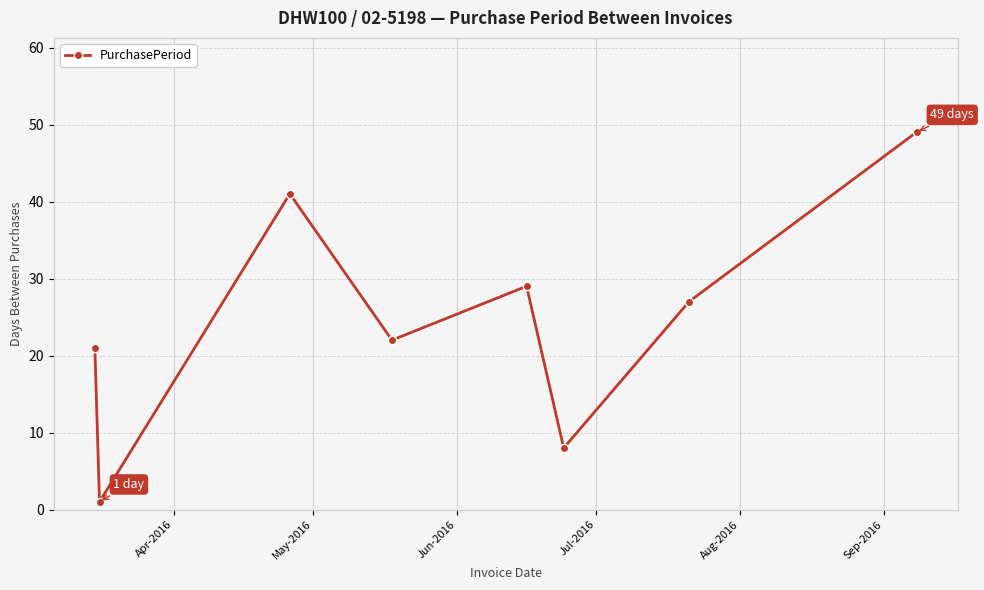

What is the value of the 5th point from the left?

29